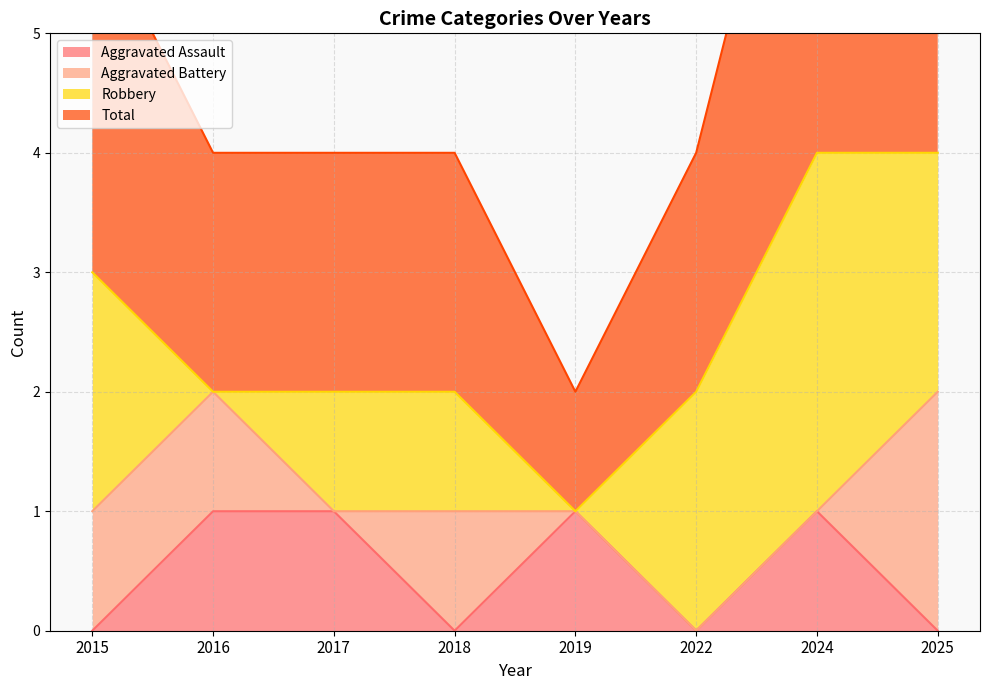

Does the chart display data point markers on the line(s)?

No